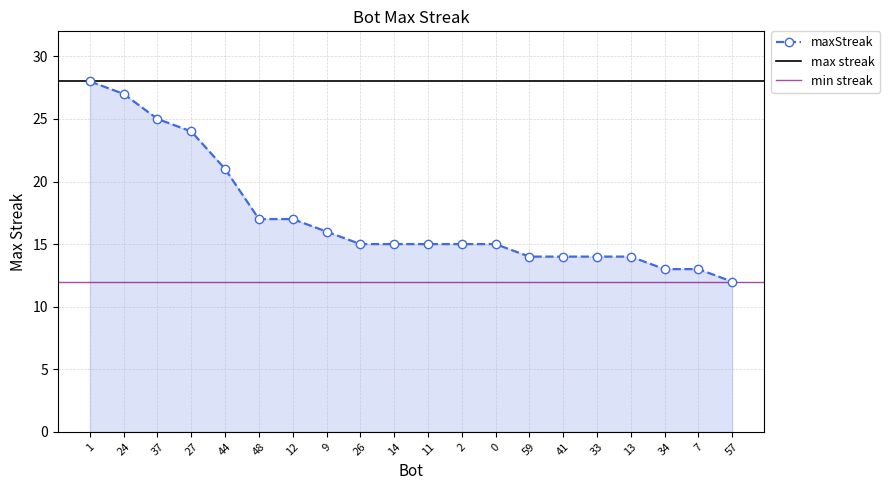

What is the label of the 4th point from the right?

13